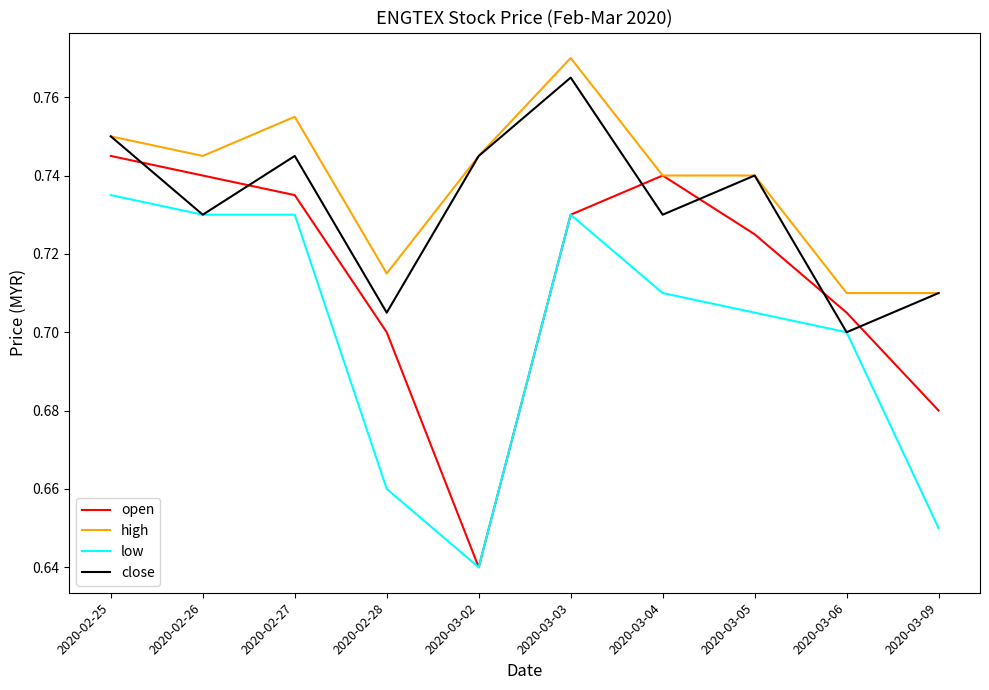

What is the total value across all series at 2020-03-09?

2.8